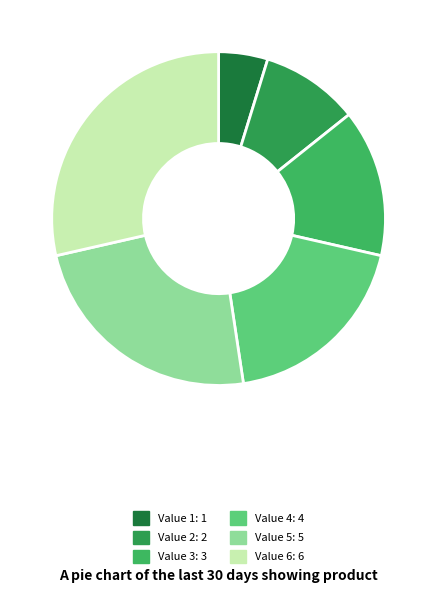

Is there a majority slice in this chart?

No